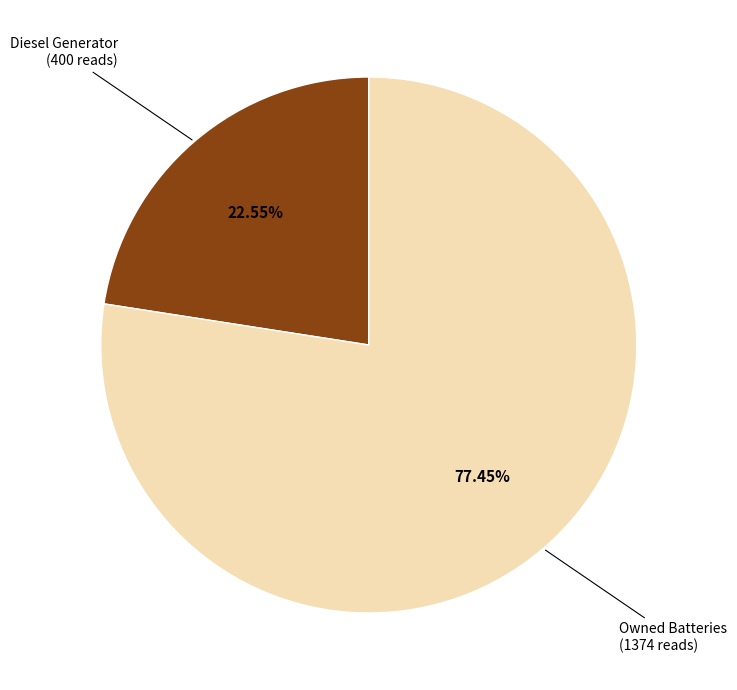

Which category has the smallest portion of the pie?

Diesel Generator